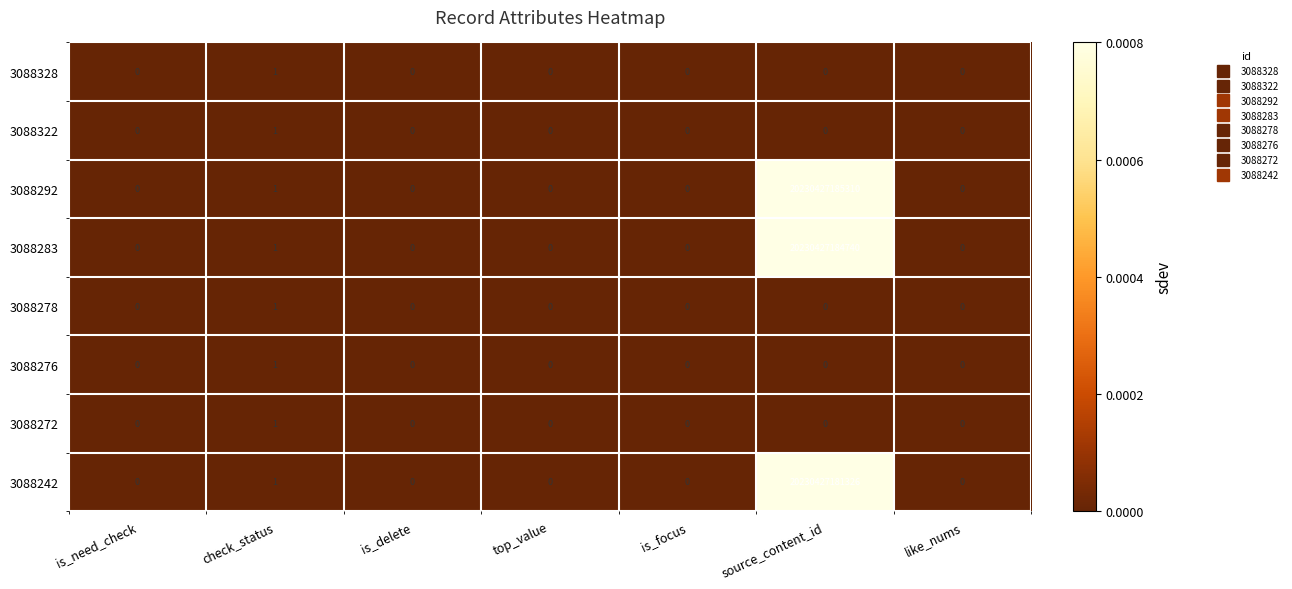

Which series has the largest total across all categories?

3088292